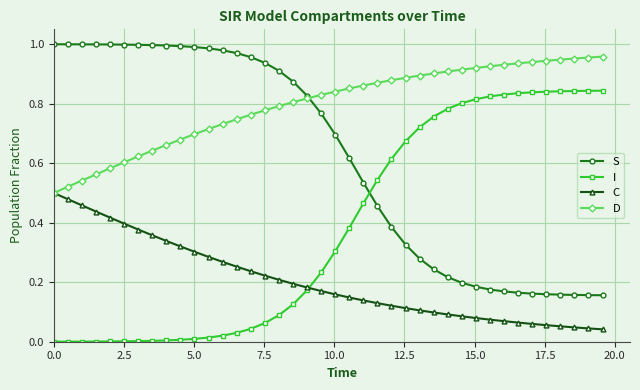

Rank the series by their average value, from lowest to highest.

C, I, S, D